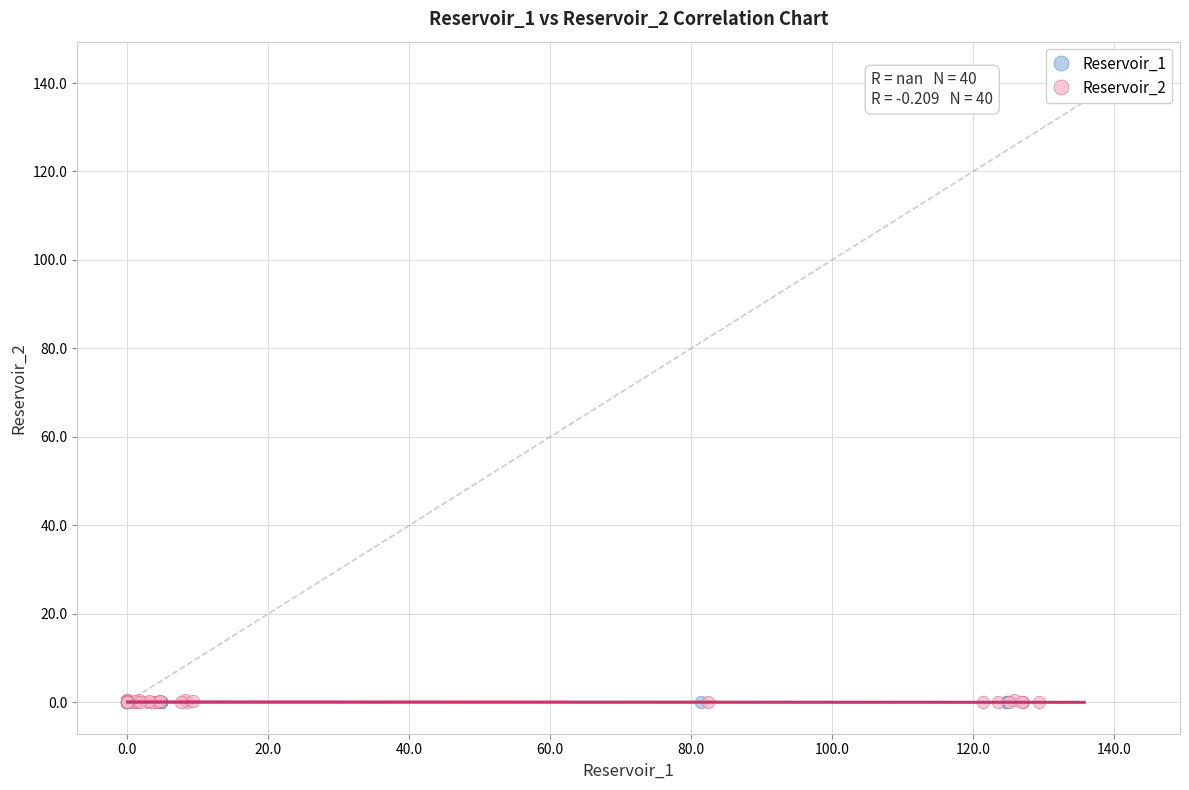

What are all the series names shown in the legend?

Reservoir_1, Reservoir_2